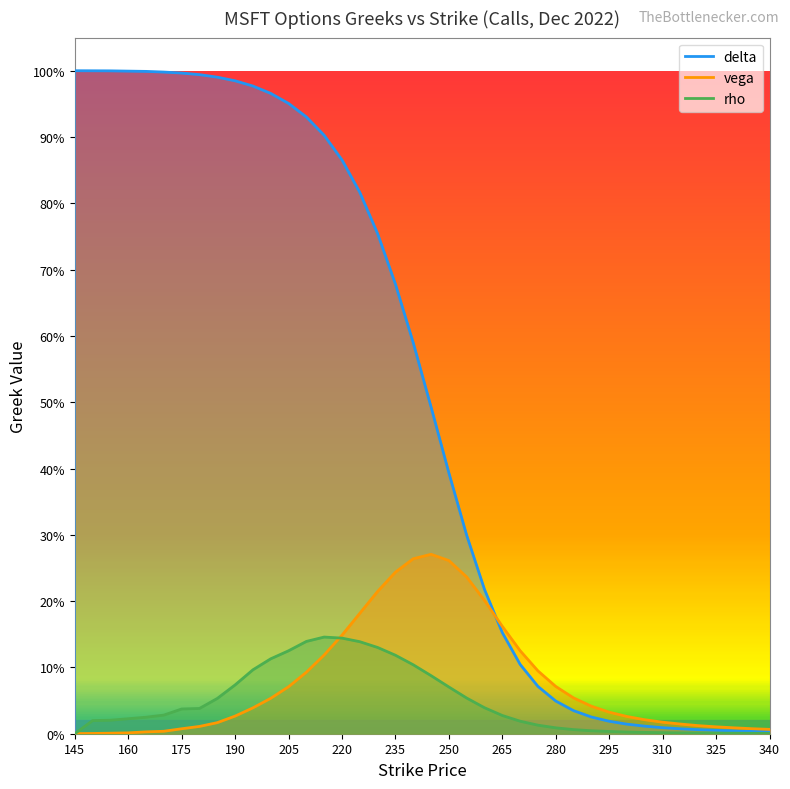

Reading right to left, extract all data points from this chart.

delta: 340=0.0	335=0.0	330=0.0	325=0.0	320=0.0	315=0.0	310=0.0	305=0.0	300=0.0	295=0.0	290=0.0	285=0.0	280=0.0	275=0.1	270=0.1	265=0.2	260=0.2	255=0.3	250=0.4	245=0.5	240=0.6	235=0.7	230=0.8	225=0.8	220=0.9	215=0.9	210=0.9	205=1.0	200=1.0	195=1.0	190=1.0	185=1.0	180=1.0	175=1.0	170=1.0	165=1.0	160=1.0	155=1.0	150=1.0	145=1.0
vega: 340=0.0	335=0.0	330=0.0	325=0.0	320=0.0	315=0.0	310=0.0	305=0.0	300=0.0	295=0.0	290=0.0	285=0.1	280=0.1	275=0.1	270=0.1	265=0.2	260=0.2	255=0.2	250=0.3	245=0.3	240=0.3	235=0.2	230=0.2	225=0.2	220=0.1	215=0.1	210=0.1	205=0.1	200=0.1	195=0.0	190=0.0	185=0.0	180=0.0	175=0.0	170=0.0	165=0.0	160=0.0	155=0.0	150=0.0	145=0.0
rho: 340=0.0	335=0.0	330=0.0	325=0.0	320=0.0	315=0.0	310=0.0	305=0.0	300=0.0	295=0.0	290=0.0	285=0.0	280=0.0	275=0.0	270=0.0	265=0.0	260=0.0	255=0.1	250=0.1	245=0.1	240=0.1	235=0.1	230=0.1	225=0.1	220=0.1	215=0.1	210=0.1	205=0.1	200=0.1	195=0.1	190=0.1	185=0.1	180=0.0	175=0.0	170=0.0	165=0.0	160=0.0	155=0.0	150=0.0	145=0.0